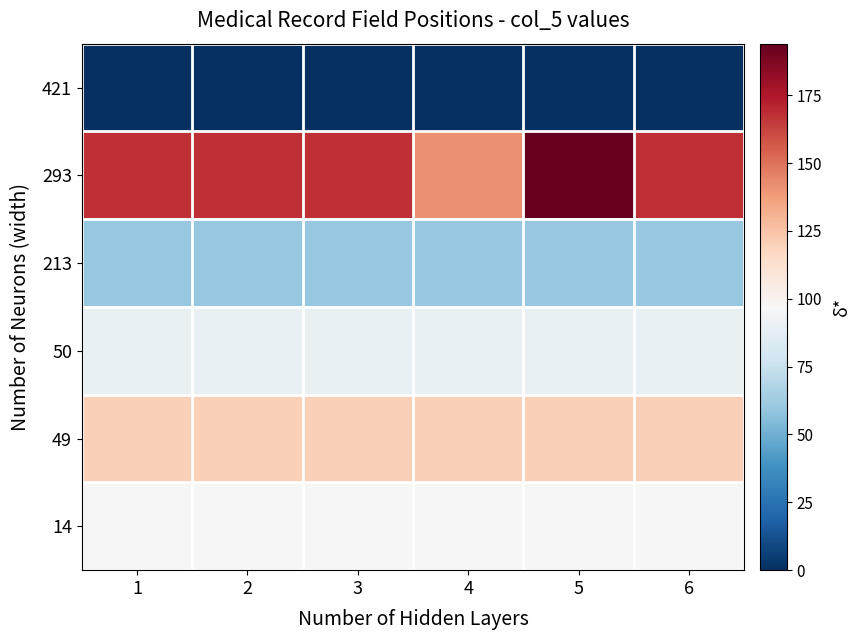

At which category does the chart reach its peak across all series?

5